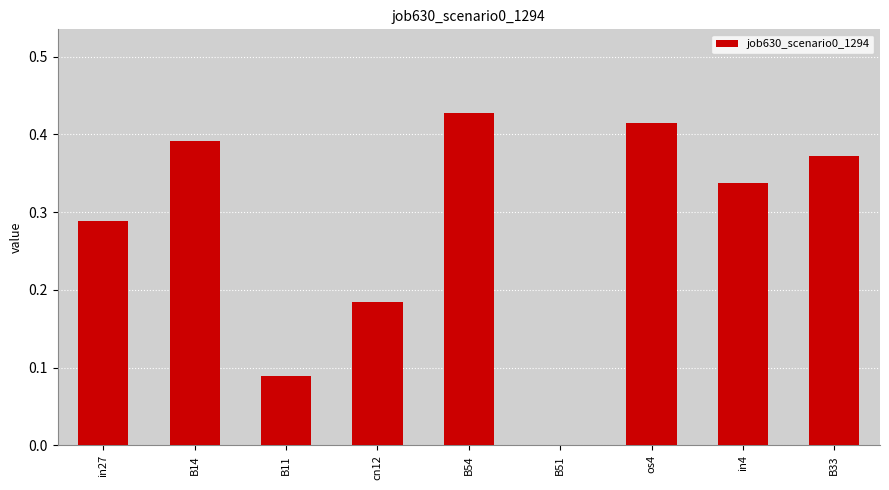

Which label corresponds to the largest value in the chart?

B54